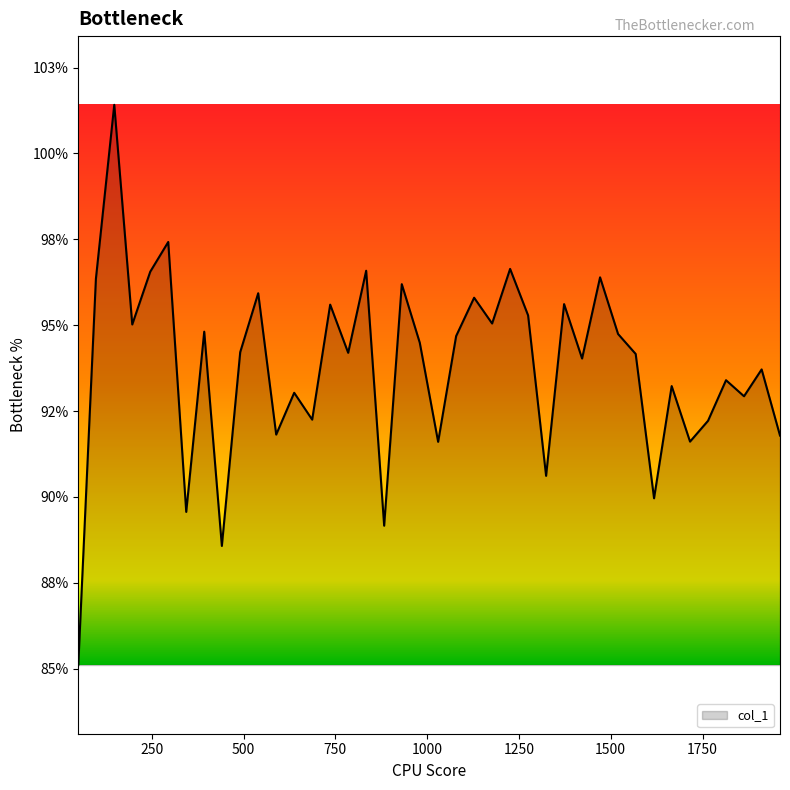

Does the chart display data point markers on the line(s)?

No